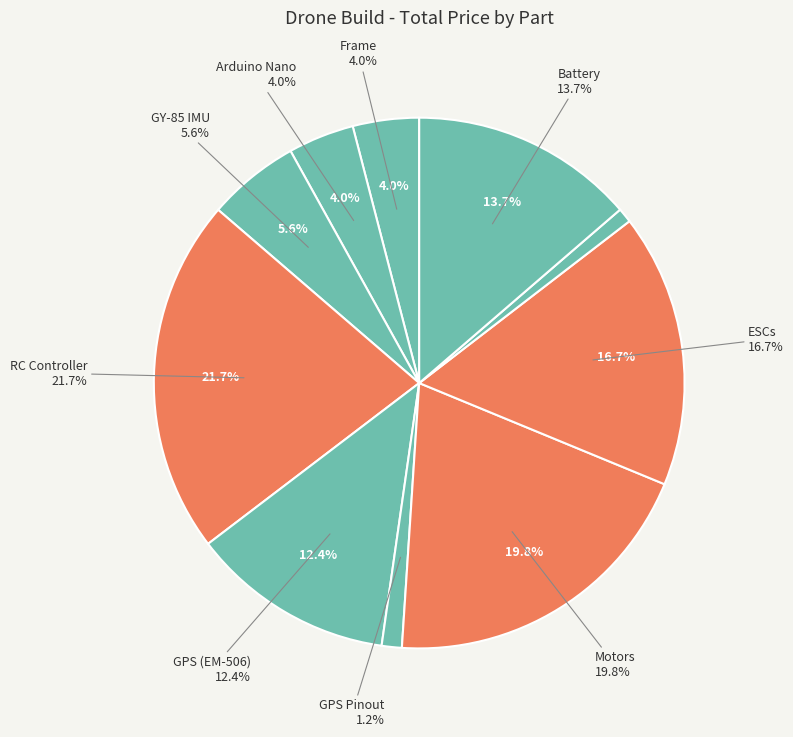

How much of the chart is everything except ESCs?

83.3%